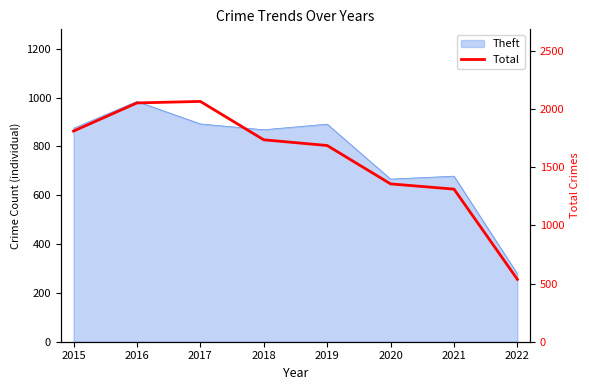

What is the maximum value shown in the chart?

2066